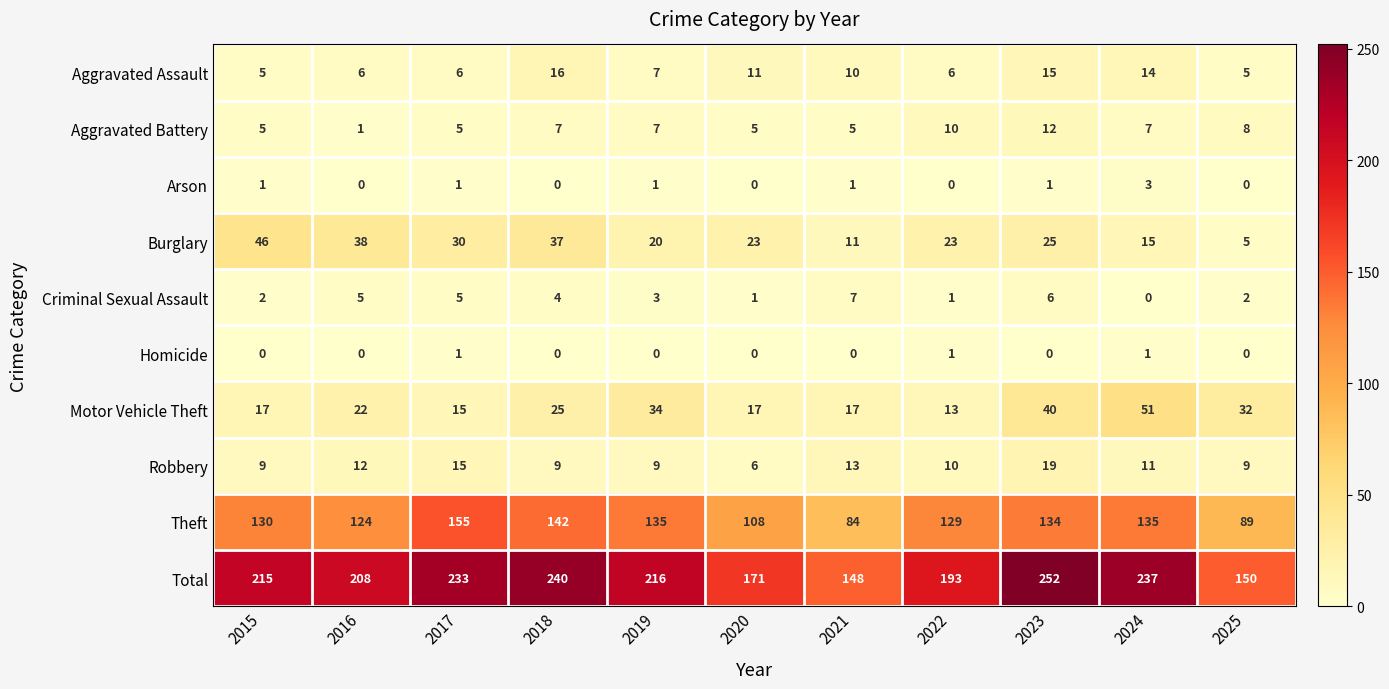

At which category is the sum across all series the highest?

2023